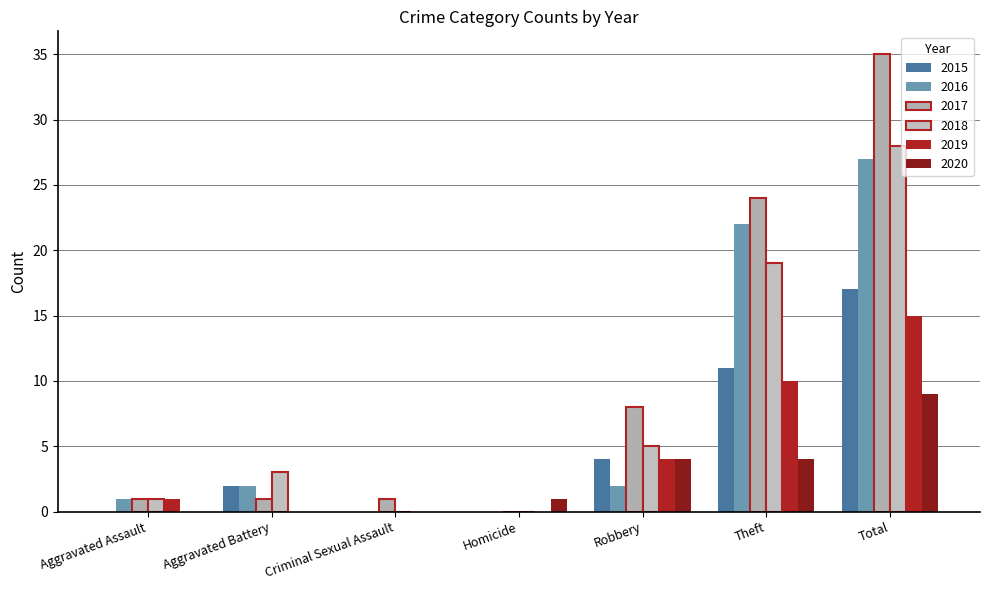

What is the label of the 3rd bar from the left?

Criminal Sexual Assault